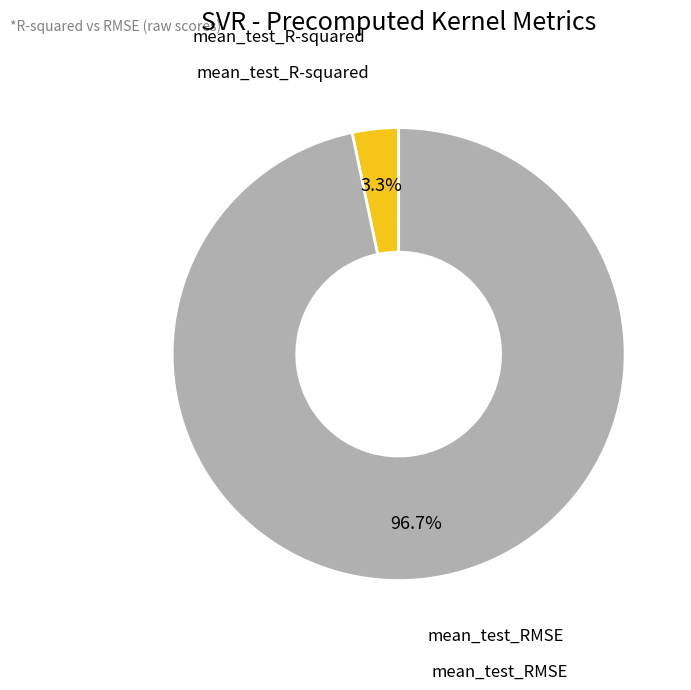

To the nearest percent, what is the difference between the mean_test_R-squared and mean_test_RMSE slice percentages?

93%